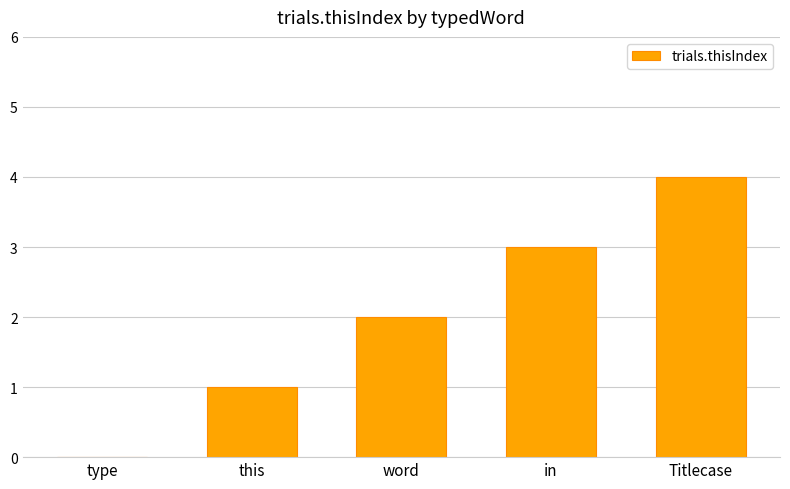

What is the average value?

2